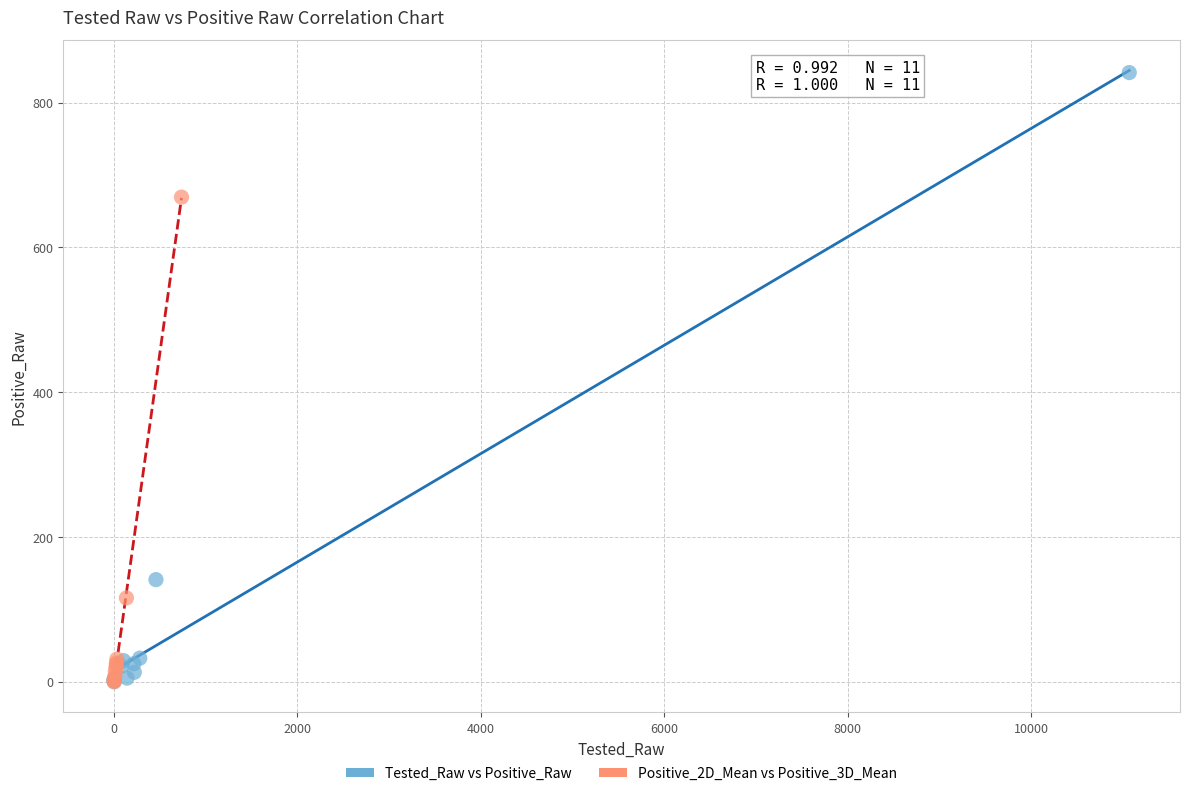

Which series has the widest spread of Y values?

Tested_Raw vs Positive_Raw